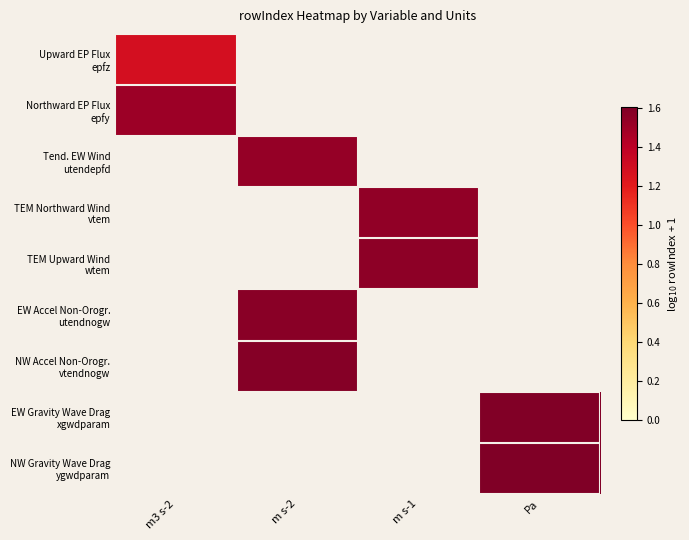

At which category does the chart reach its minimum across all series?

m3 s-2